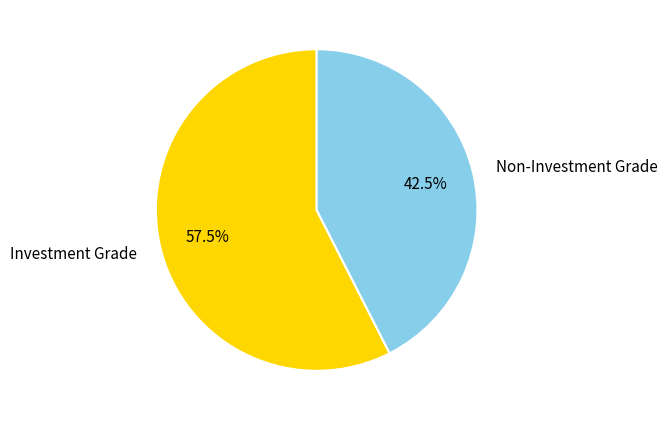

Combined, do Investment Grade and Non-Investment Grade account for over 50%?

Yes